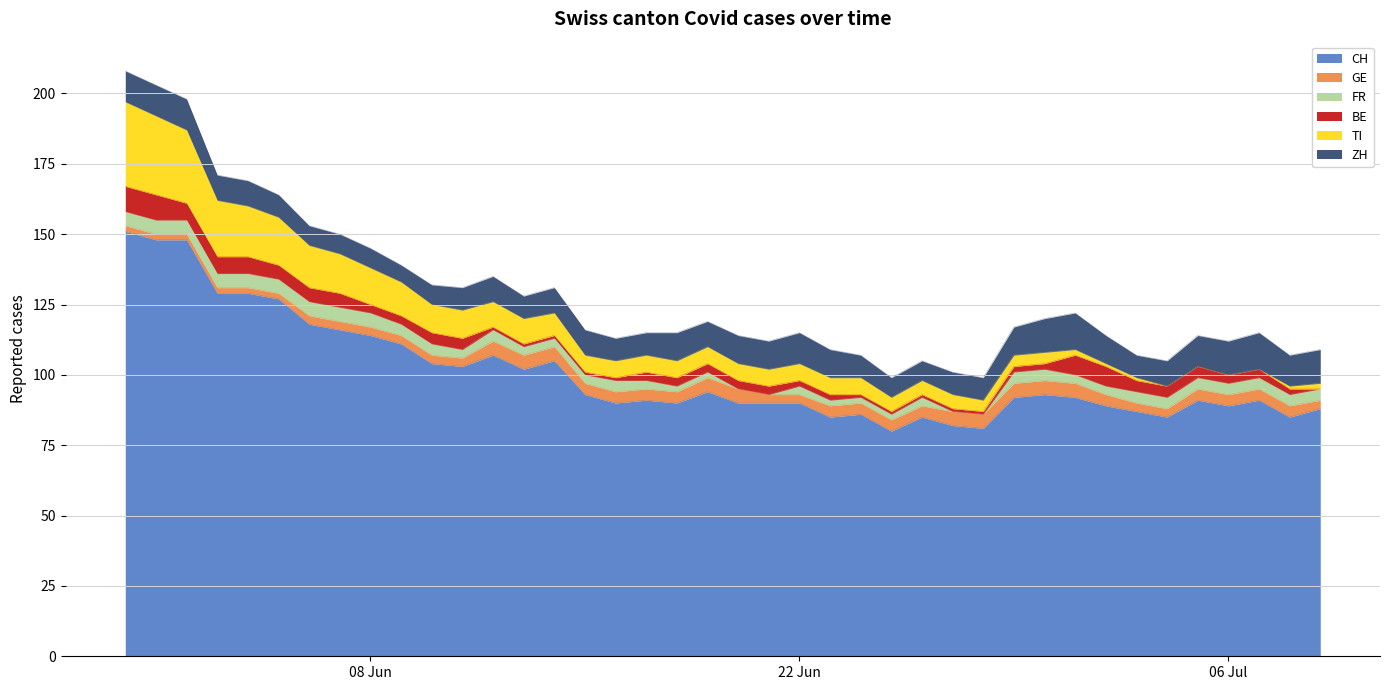

How many values in BE are above zero?

39